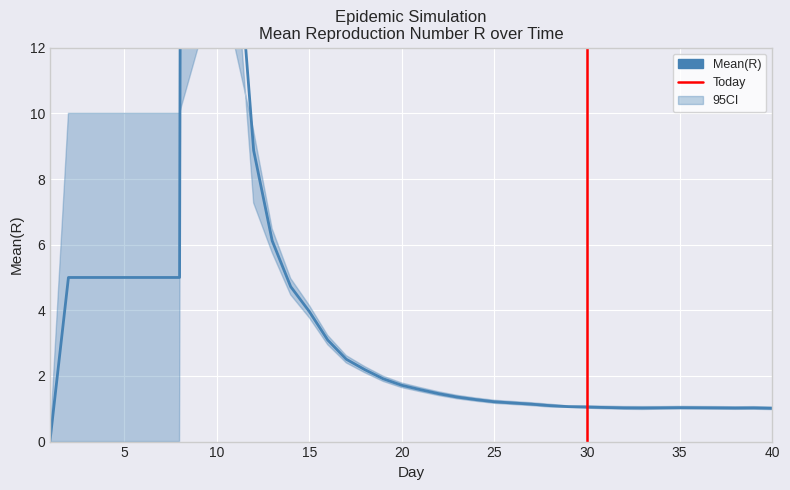

Reading left to right, extract all data points from this chart.

Mean(R): 0.0	5.0	5.0	5.0	5.0	5.0	5.0	5.0	250.0	56.3	16.2	8.9	6.1	4.7	4.0	3.1	2.5	2.2	1.9	1.7	1.6	1.5	1.4	1.3	1.2	1.2	1.1	1.1	1.1	1.1	1.0	1.0	1.0	1.0	1.0	1.0	1.0	1.0	1.0	1.0
Mean(R)_upper: 0.0	10.0	10.0	10.0	10.0	10.0	10.0	10.0	285.4	61.9	17.4	9.5	6.5	5.0	4.2	3.2	2.6	2.3	2.0	1.8	1.6	1.5	1.4	1.3	1.3	1.2	1.2	1.1	1.1	1.1	1.1	1.1	1.1	1.1	1.1	1.1	1.1	1.1	1.1	1.1
Mean(R)_lower: 0.0	0.0	0.0	0.0	0.0	0.0	0.0	0.0	214.6	50.7	14.9	7.3	5.8	4.5	3.8	3.0	2.4	2.1	1.8	1.6	1.5	1.4	1.3	1.2	1.2	1.1	1.1	1.1	1.0	1.0	1.0	1.0	1.0	1.0	1.0	1.0	1.0	1.0	1.0	1.0